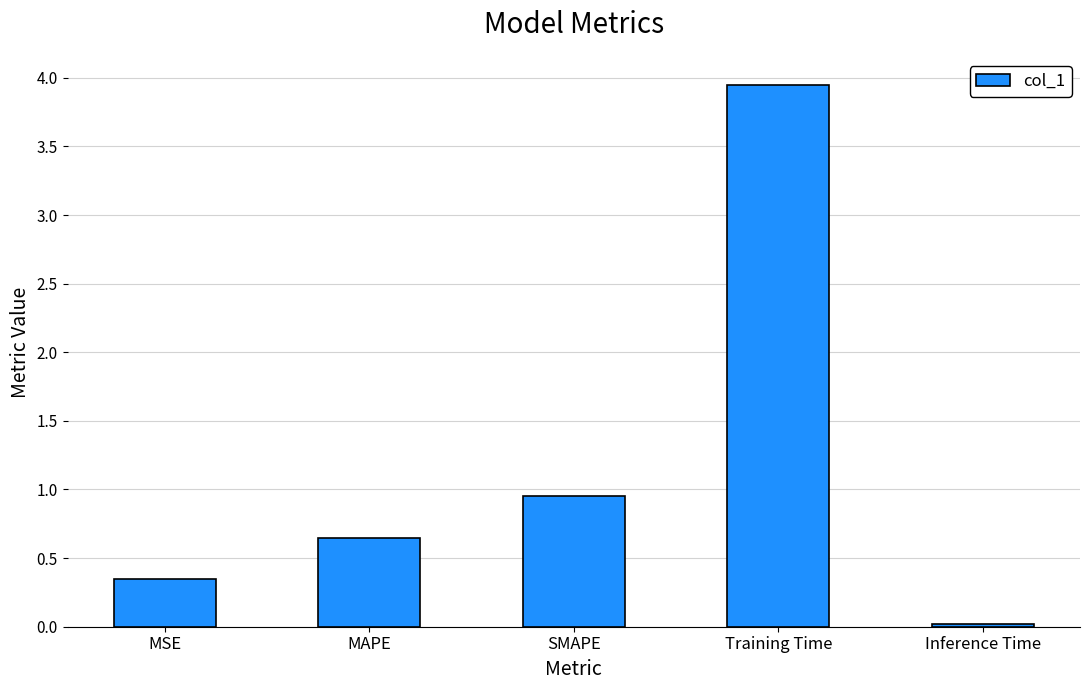

The value at Inference Time is 0.0. True or false?

True